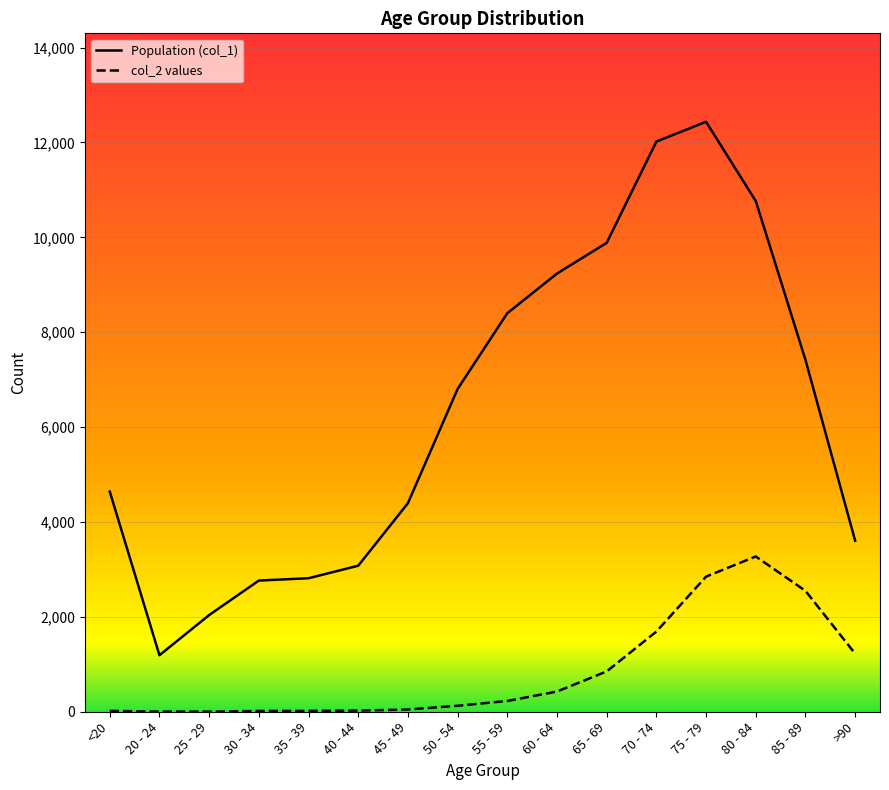

Does the chart display data point markers on the line(s)?

No